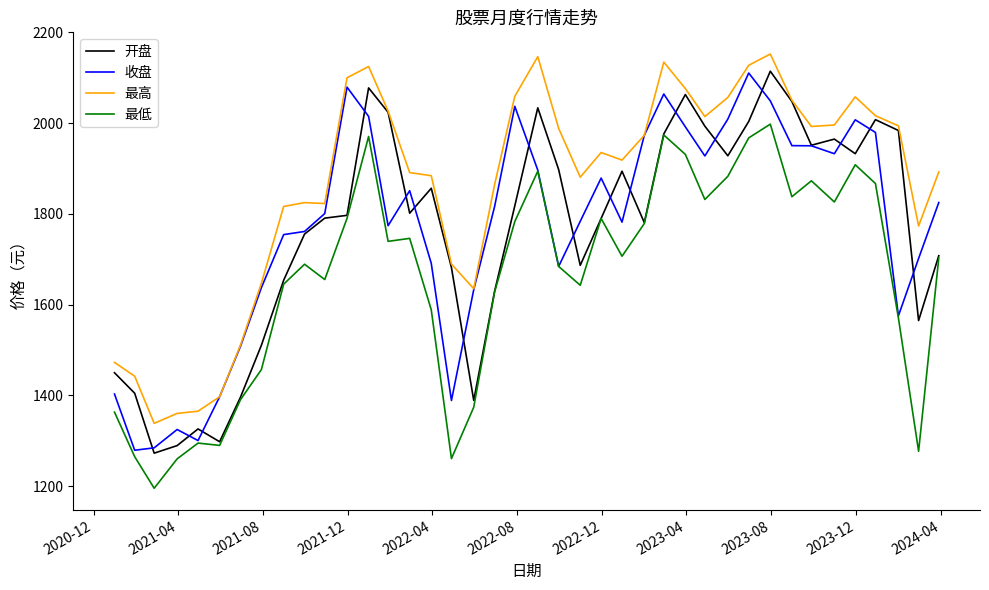

Which series has the largest total across all categories?

最高